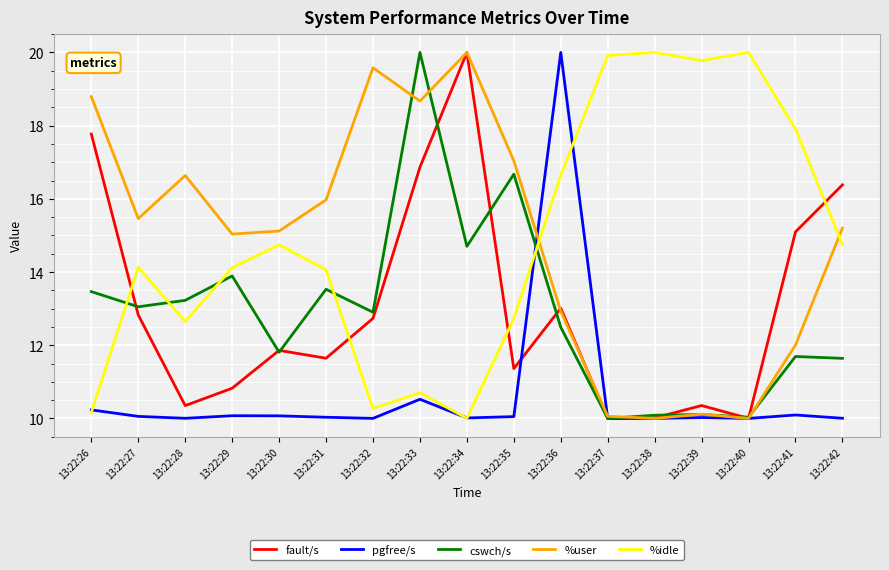

What are all the series names shown in the legend?

fault/s, pgfree/s, cswch/s, %user, %idle